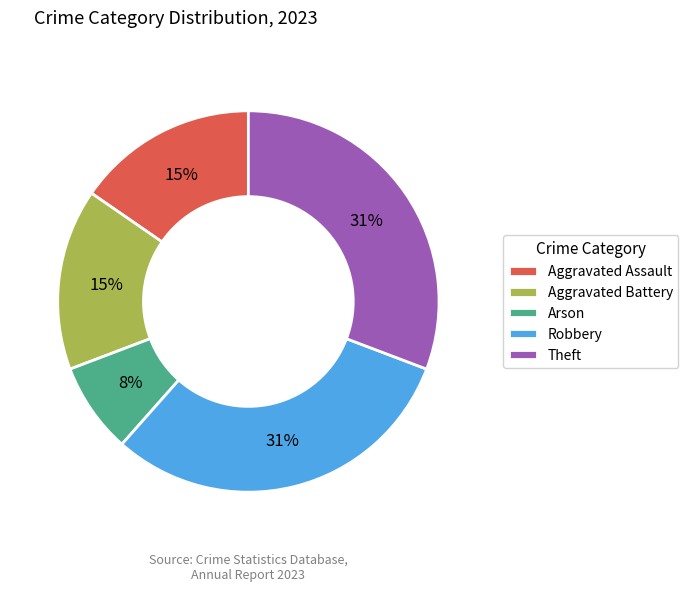

Is it true that Theft is 31% of the pie?

True